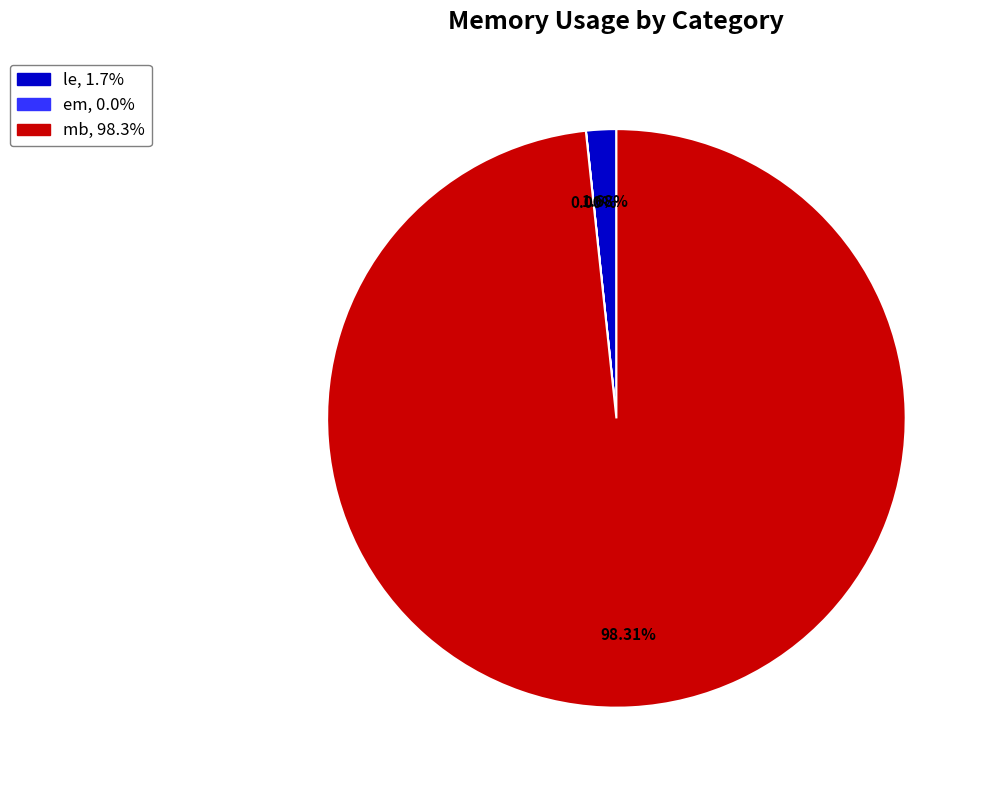

To the nearest percent, what percentage of the pie is le?

2%